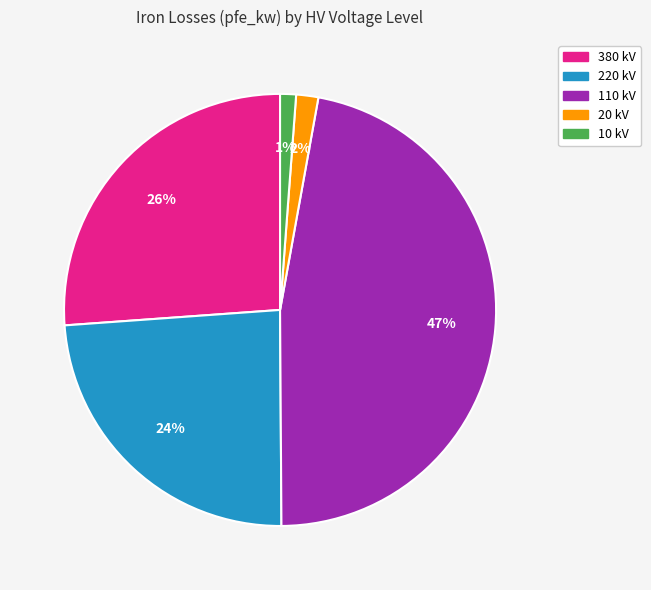

To the nearest percent, what is the average slice percentage?

20%